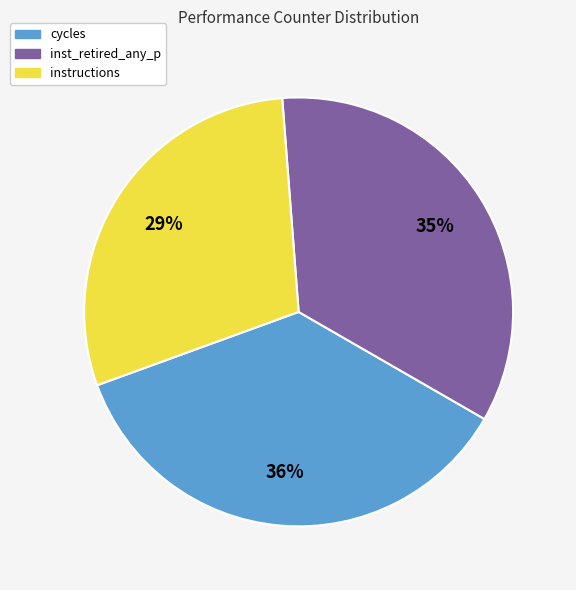

Count the number of slices in the pie.

3